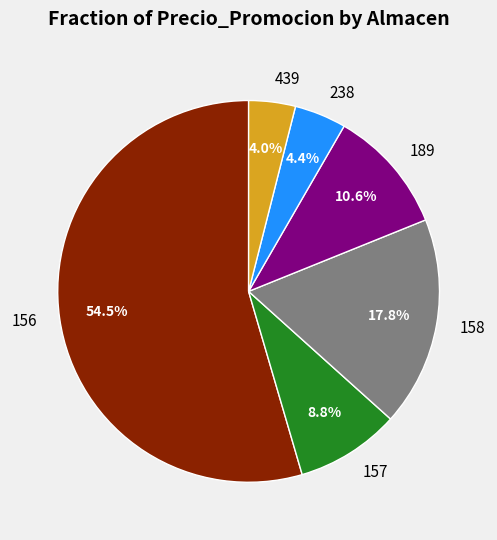

To the nearest percent, what is the difference between the 156 and 238 slice percentages?

50%